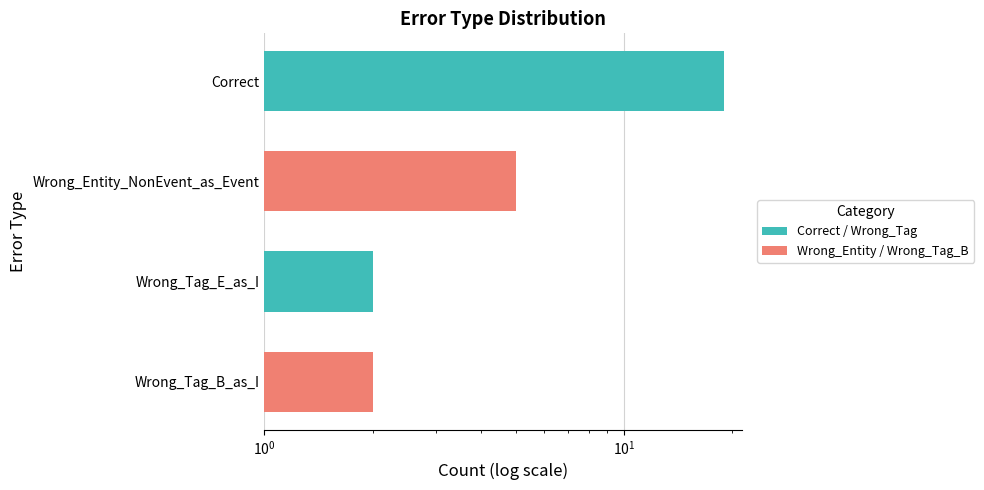

At which label is the value closest to 10?

Wrong_Entity_NonEvent_as_Event